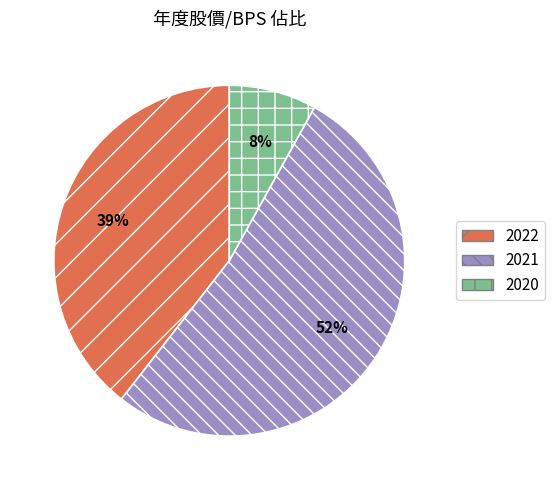

What percentage is the 2022 slice, to the nearest percent?

39%